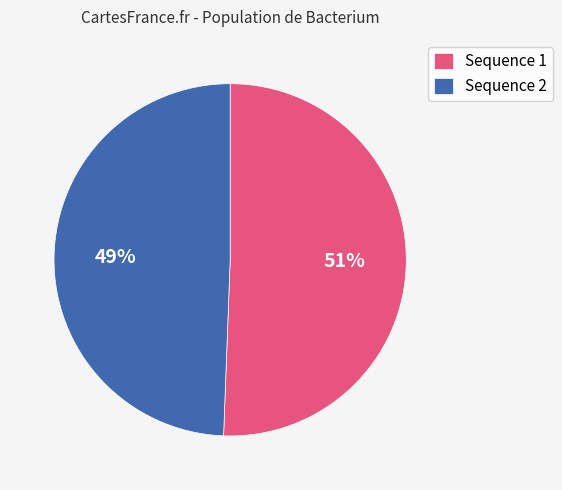

Between Sequence 2 and Sequence 1, which is larger?

Sequence 1